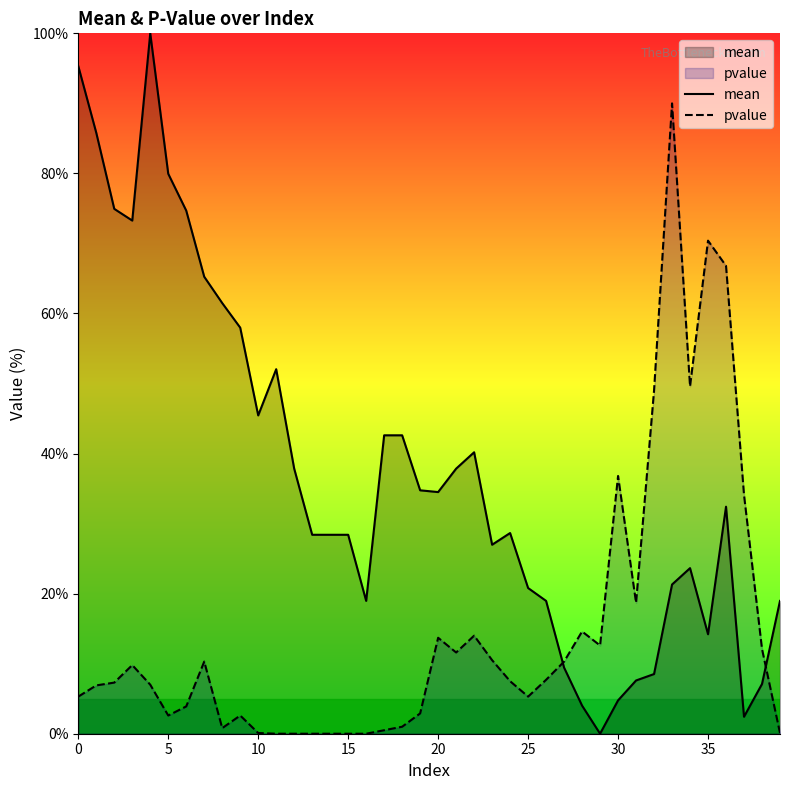

What is the difference between the second highest and second lowest values in the pvalue series?

70.4